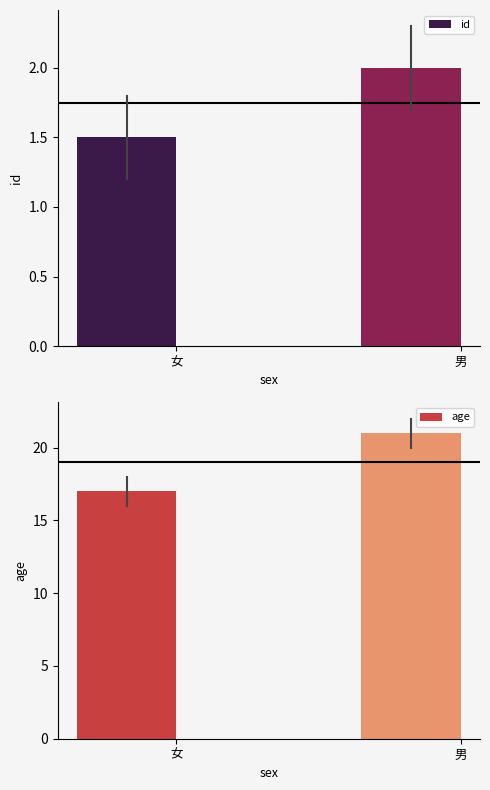

Reading left to right, what are all the values shown in this chart?

id: 1.5	2.0
age: 17.0	21.0